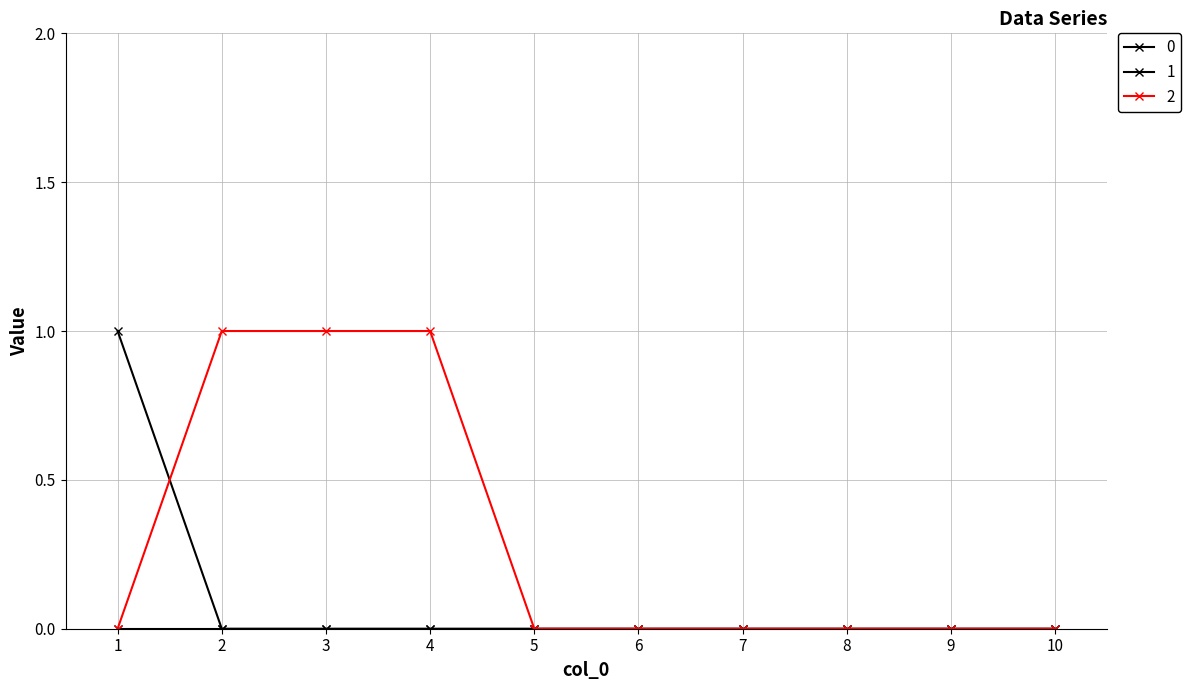

Between which two adjacent categories do 2 and 1 first intersect?

1 and 2